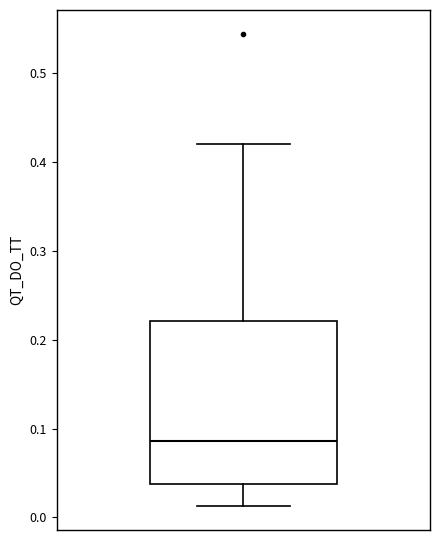

Transcribe this box plot: give where the median line is, the range the box spans, and where the two whiskers end, as read against the y-axis. The values are not printed on the chart, so give them approximately, as read against the axis.

median 0.09, box 0.04 to 0.22, whiskers 0.01 to 0.42